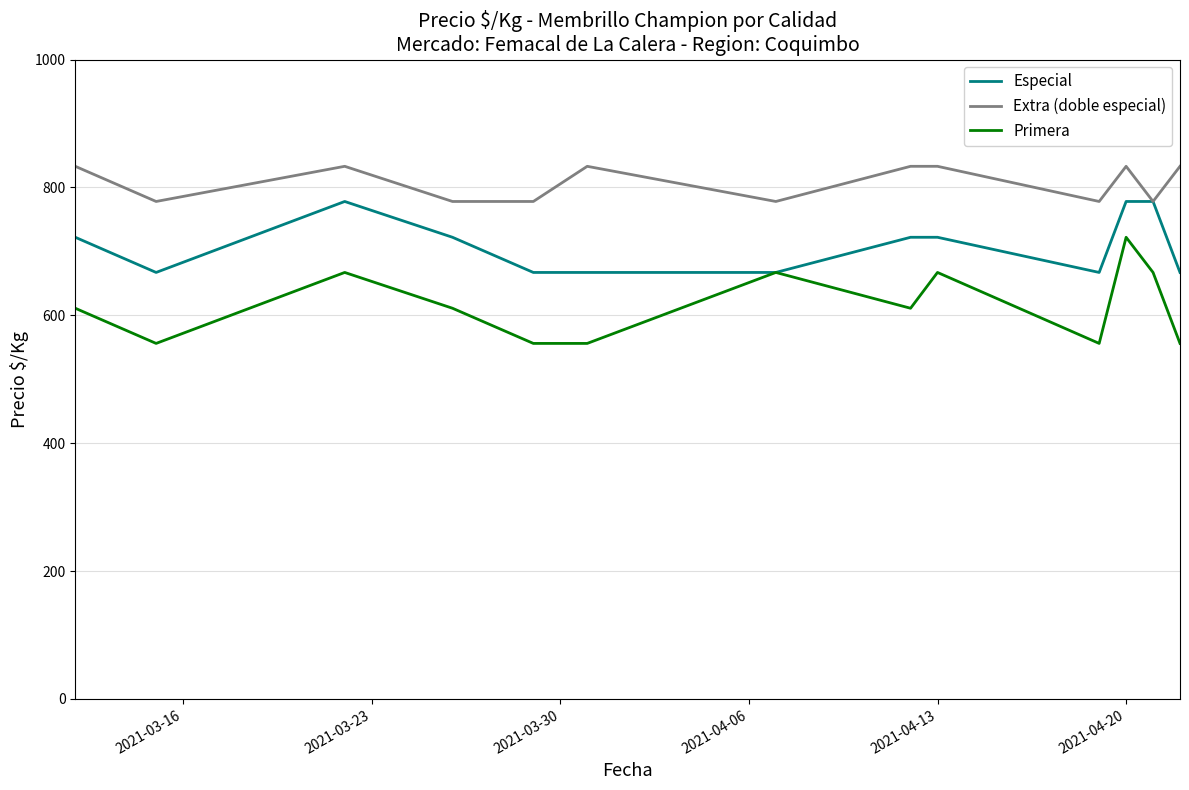

What is the maximum value for Especial?

778